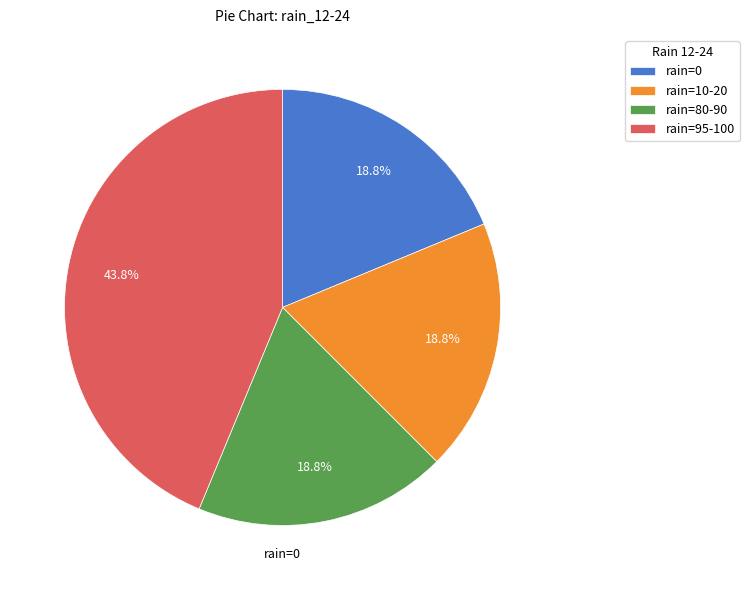

Combined, do rain=95-100 and rain=0 account for over 50%?

Yes